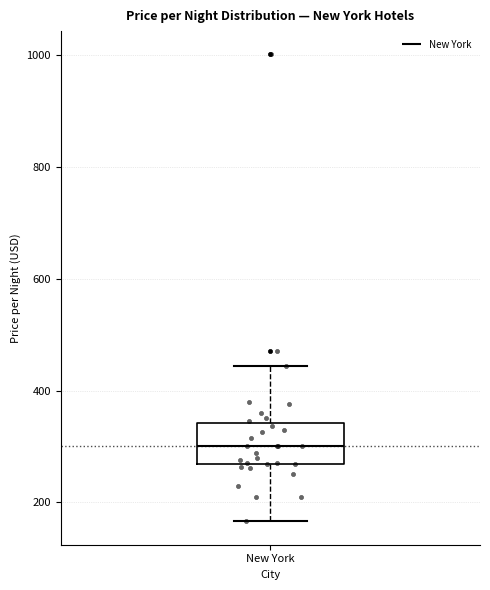

Read this box plot against the y-axis: the position of the median line, the range covered by the box, and the ends of both whiskers. The values are not printed on the chart, so give them approximately, as read against the axis.

median 300, box 260 to 340, whiskers 160 to 440